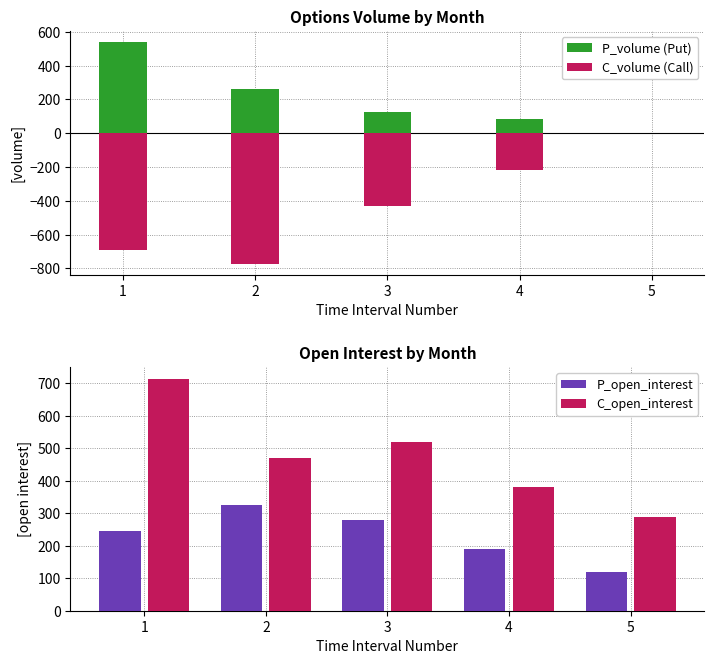

Where is C_open_interest nearest to the value 502?

3